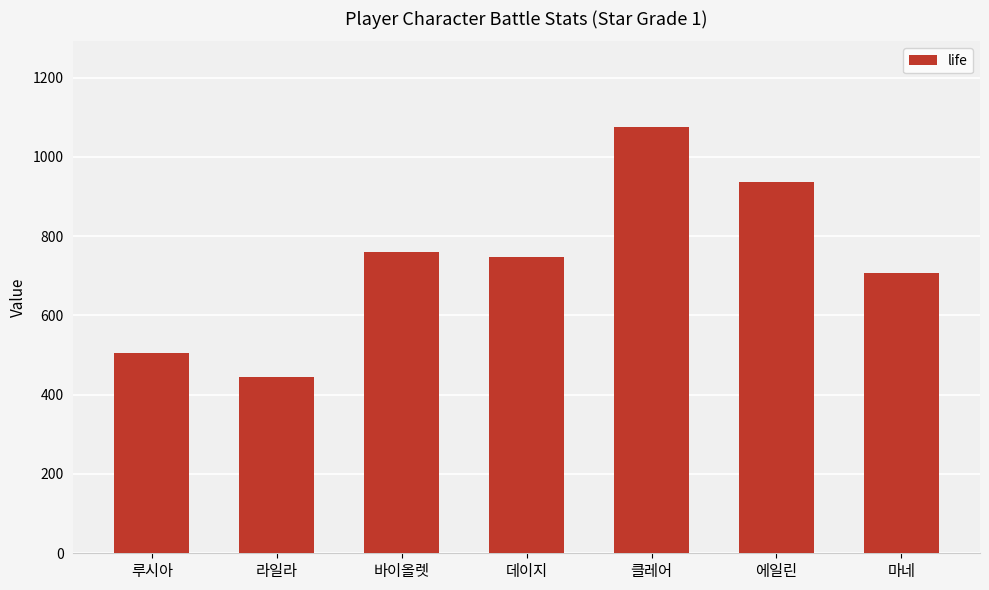

What is the difference between the maximum and second lowest values?

571